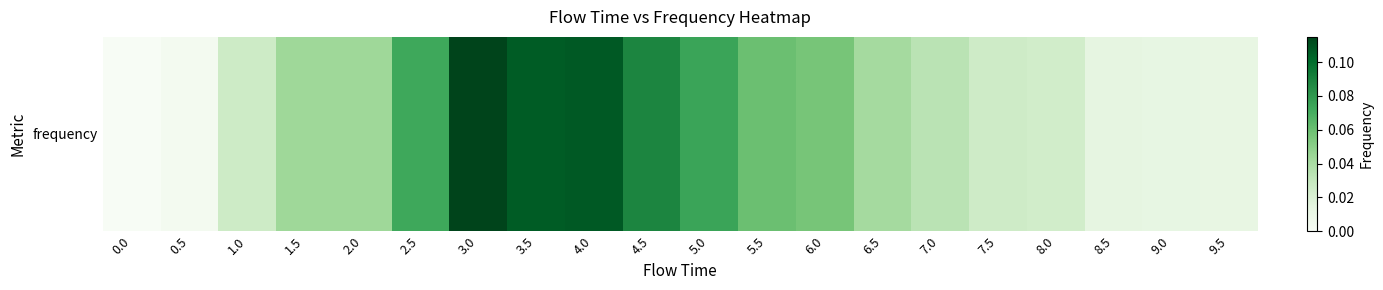

How many data points are above 0?

19